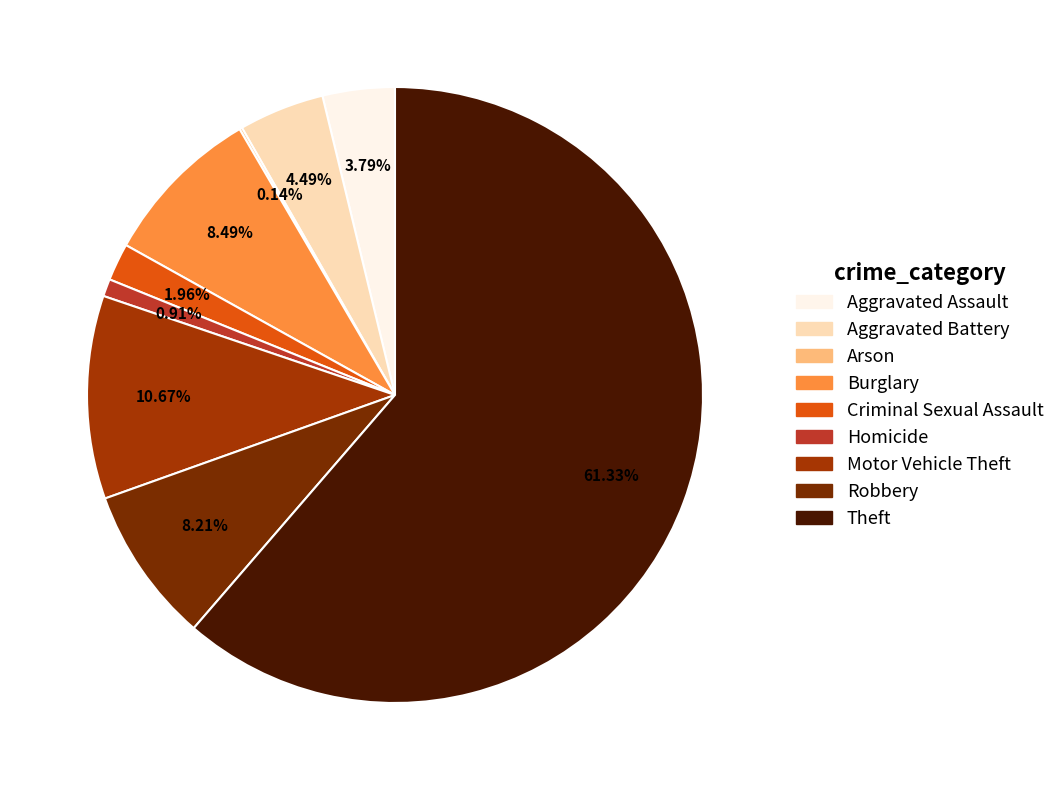

Which slice is the largest?

Theft